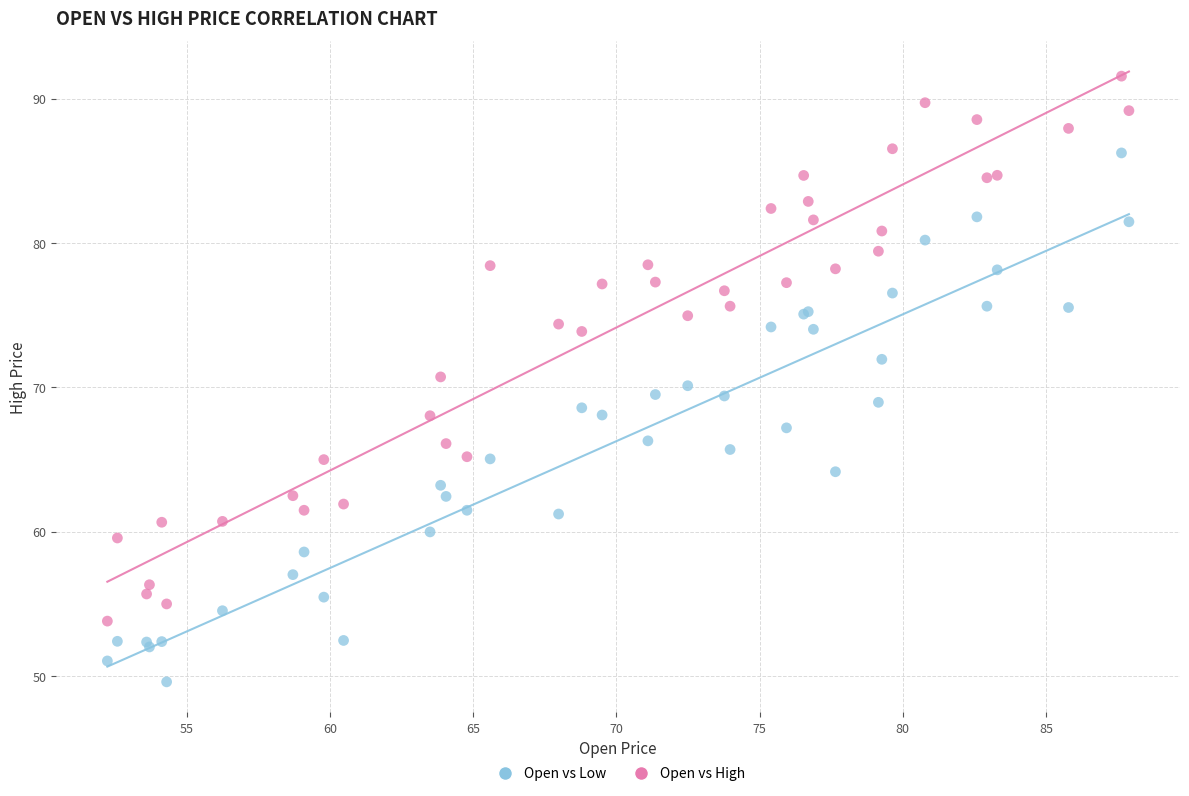

What is the X range (max minus min) for the scatter plot?

35.7